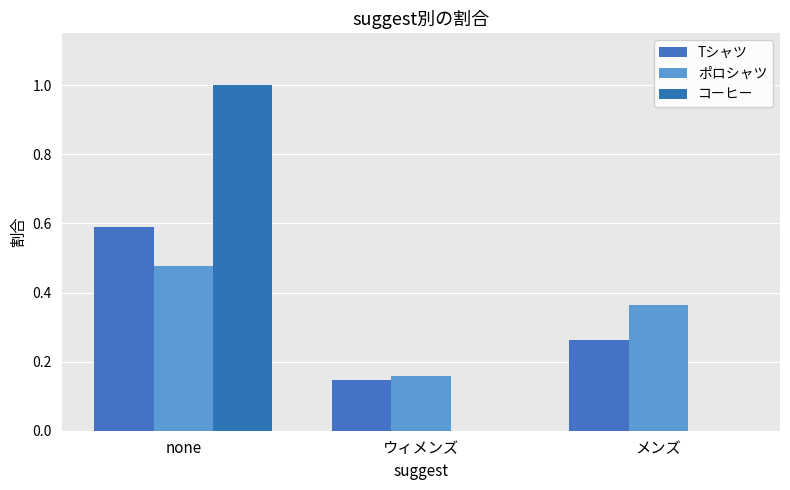

List the labels in order of ポロシャツ value, smallest first.

ウィメンズ, メンズ, none